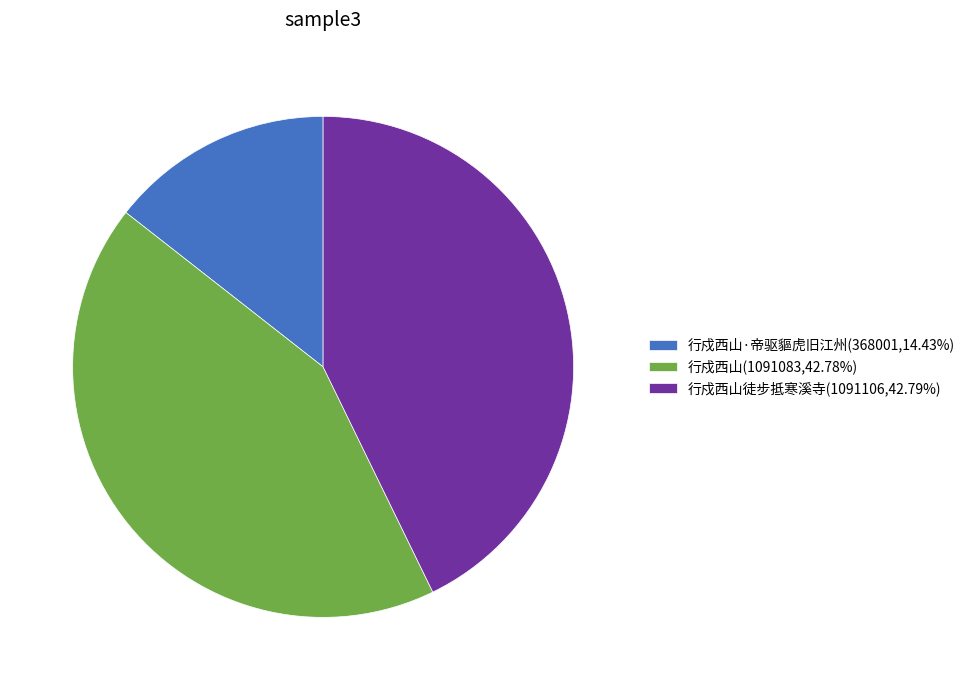

Does any single category account for the majority?

No